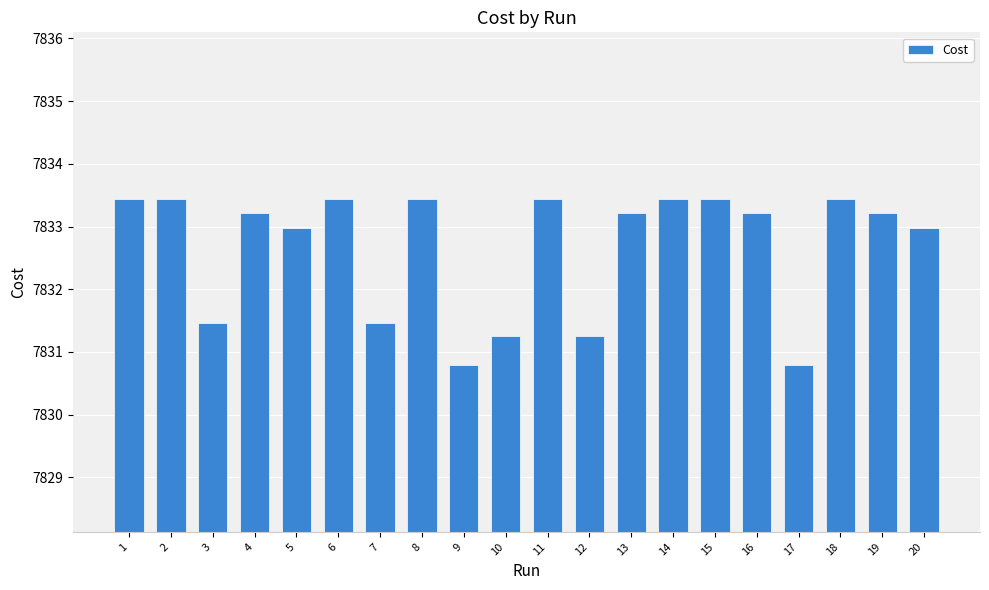

How many bars are there in total?

20